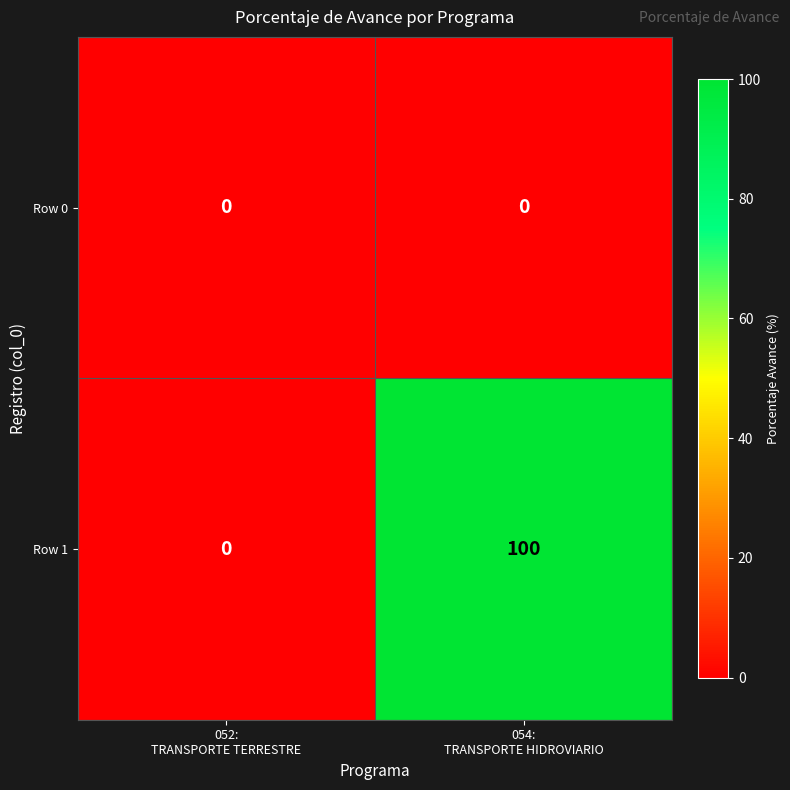

How many values in the Row 1 series are below 100?

1